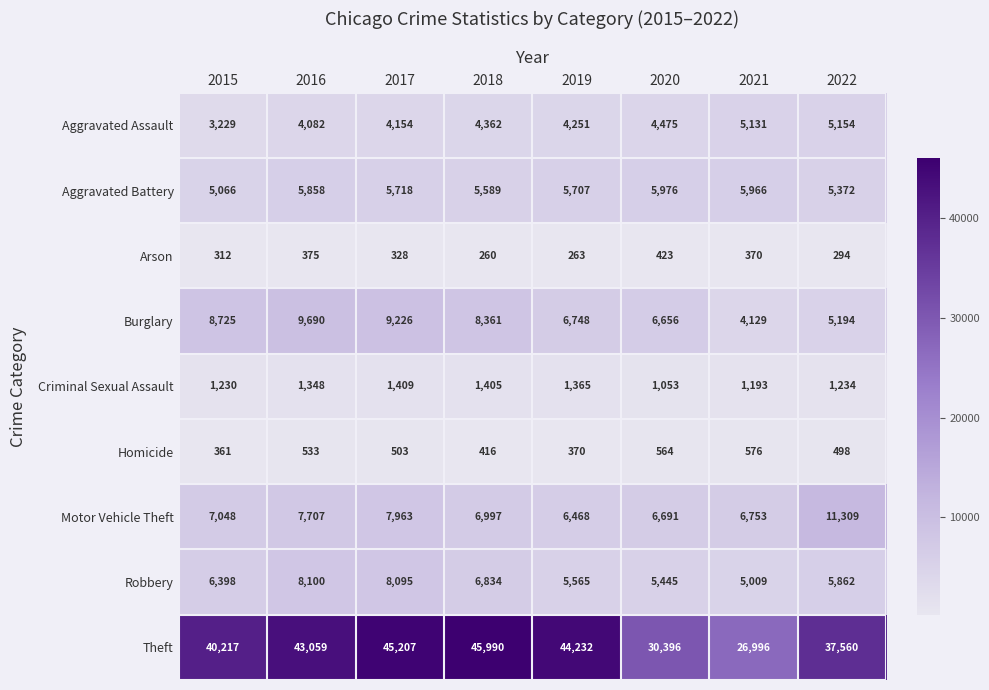

Which series changed the most between 2021 and 2022?

Theft